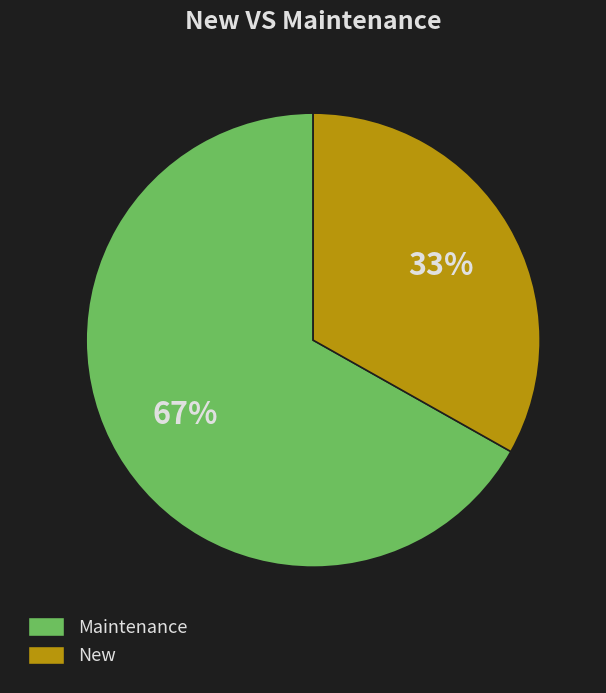

Do Maintenance and New together represent more than half of the pie?

Yes